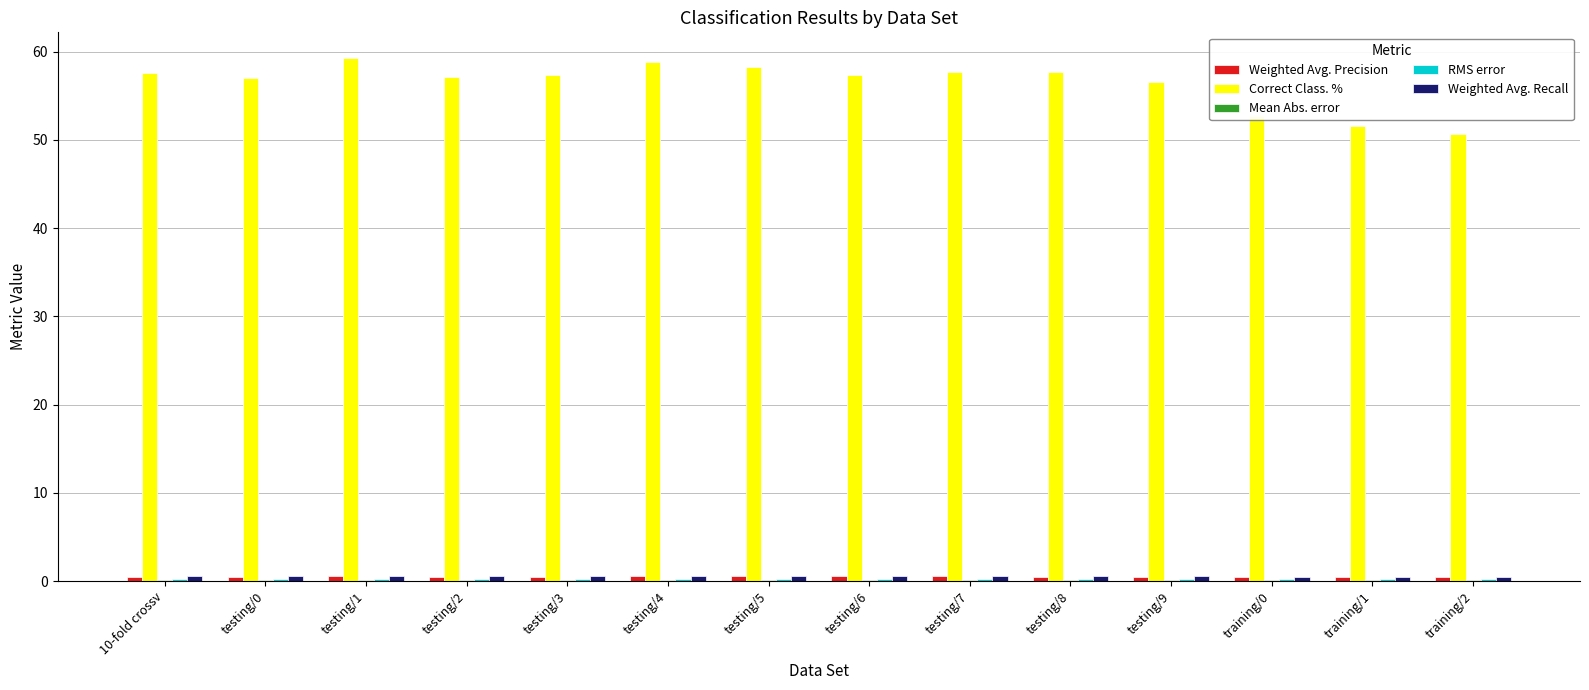

How many data points does each series have?

14